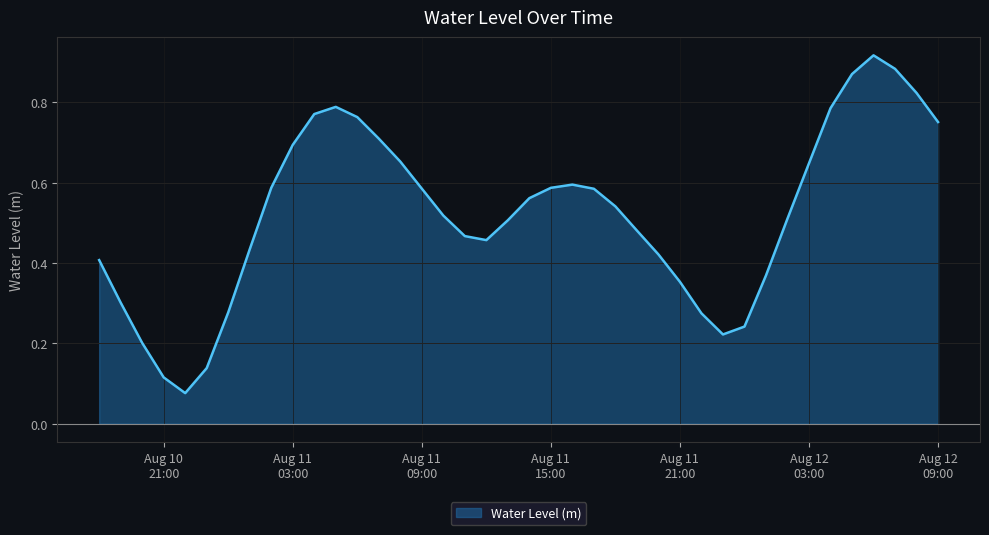

Rank the categories by value from lowest to highest.

2023-08-10 22:00:00, 2023-08-10 21:00:00, 2023-08-10 23:00:00, 2023-08-10 20:00:00, 2023-08-11 23:00:00, 2023-08-12 00:00:00, 2023-08-11 22:00:00, 2023-08-11 00:00:00, 2023-08-10 19:00:00, 2023-08-11 21:00:00, 2023-08-12 01:00:00, 2023-08-10 18:00:00, 2023-08-11 20:00:00, 2023-08-11 01:00:00, 2023-08-11 12:00:00, 2023-08-11 11:00:00, 2023-08-11 19:00:00, 2023-08-11 13:00:00, 2023-08-12 02:00:00, 2023-08-11 10:00:00, 2023-08-11 18:00:00, 2023-08-11 14:00:00, 2023-08-11 17:00:00, 2023-08-11 09:00:00, 2023-08-11 15:00:00, 2023-08-11 02:00:00, 2023-08-11 16:00:00, 2023-08-12 03:00:00, 2023-08-11 08:00:00, 2023-08-11 03:00:00, 2023-08-11 07:00:00, 2023-08-12 09:00:00, 2023-08-11 06:00:00, 2023-08-11 04:00:00, 2023-08-12 04:00:00, 2023-08-11 05:00:00, 2023-08-12 08:00:00, 2023-08-12 05:00:00, 2023-08-12 07:00:00, 2023-08-12 06:00:00